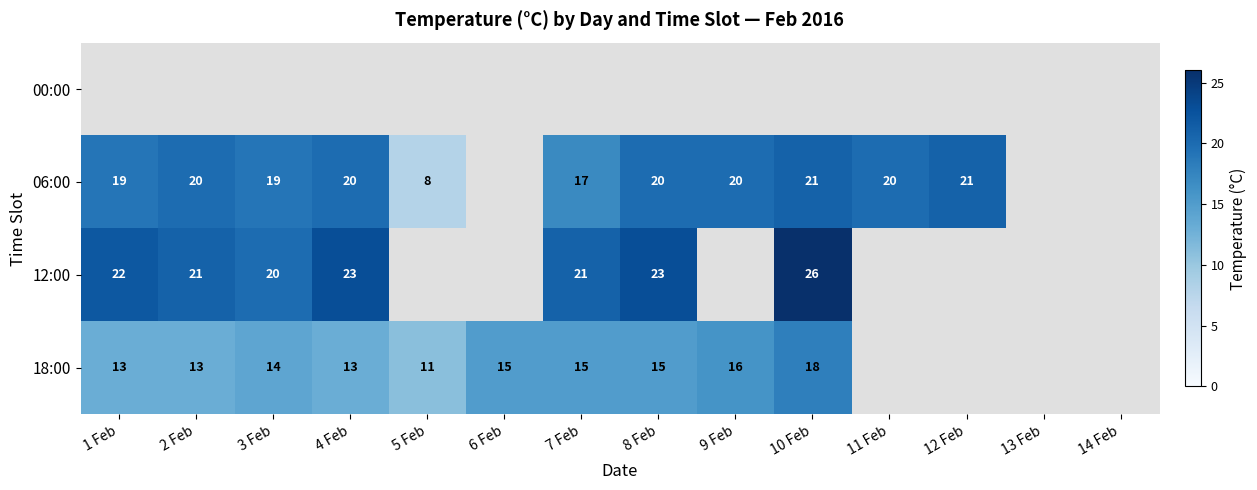

Is it true that 06:00 equals 17 at 7 Feb?

True